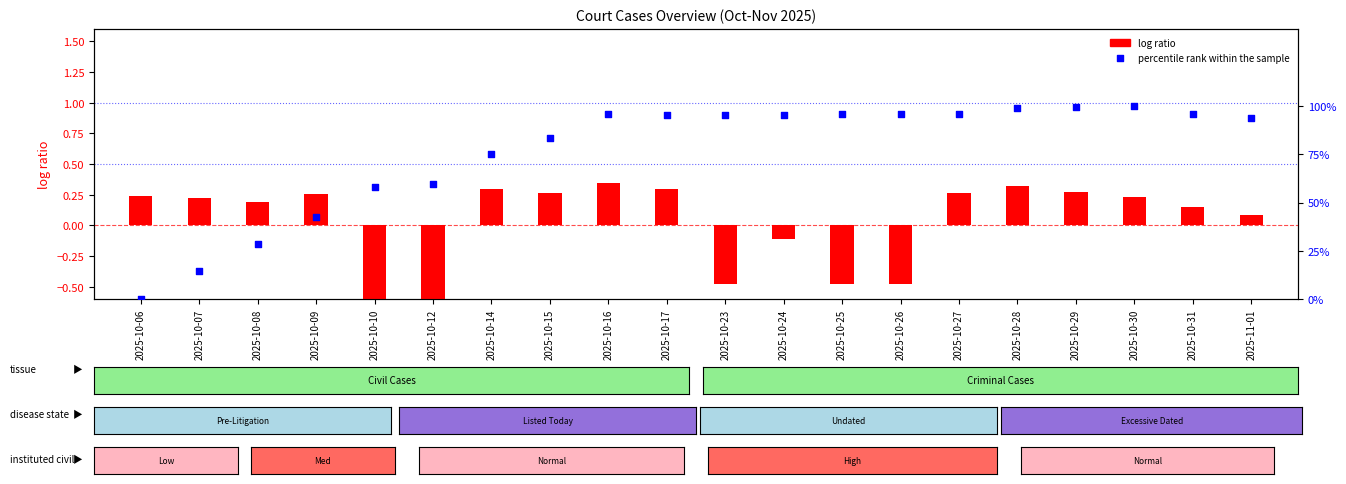

What are all the series names shown in the legend?

log ratio, percentile rank within the sample